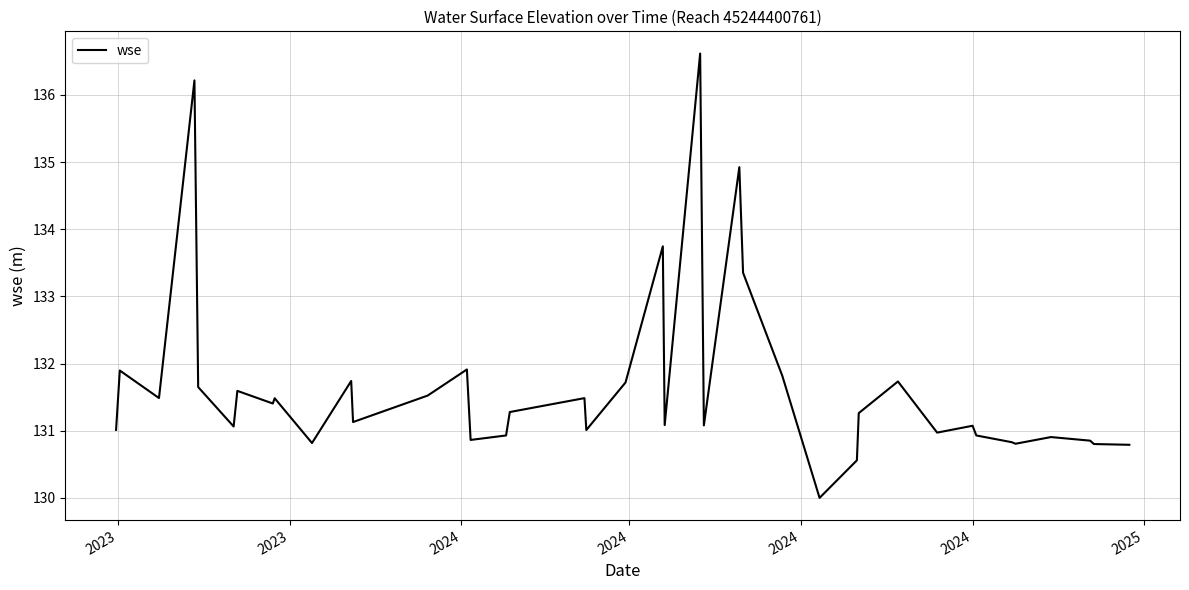

What is the difference between the maximum and minimum values?

6.6